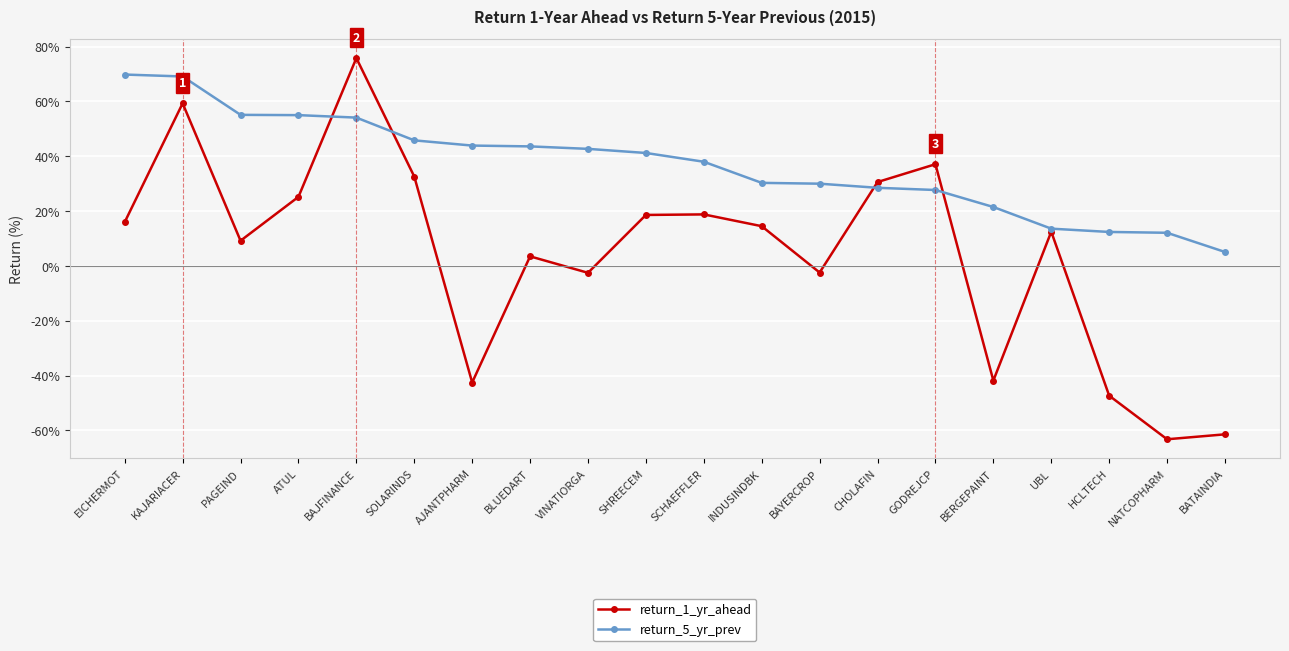

What is the minimum value shown in the chart?

-63.2